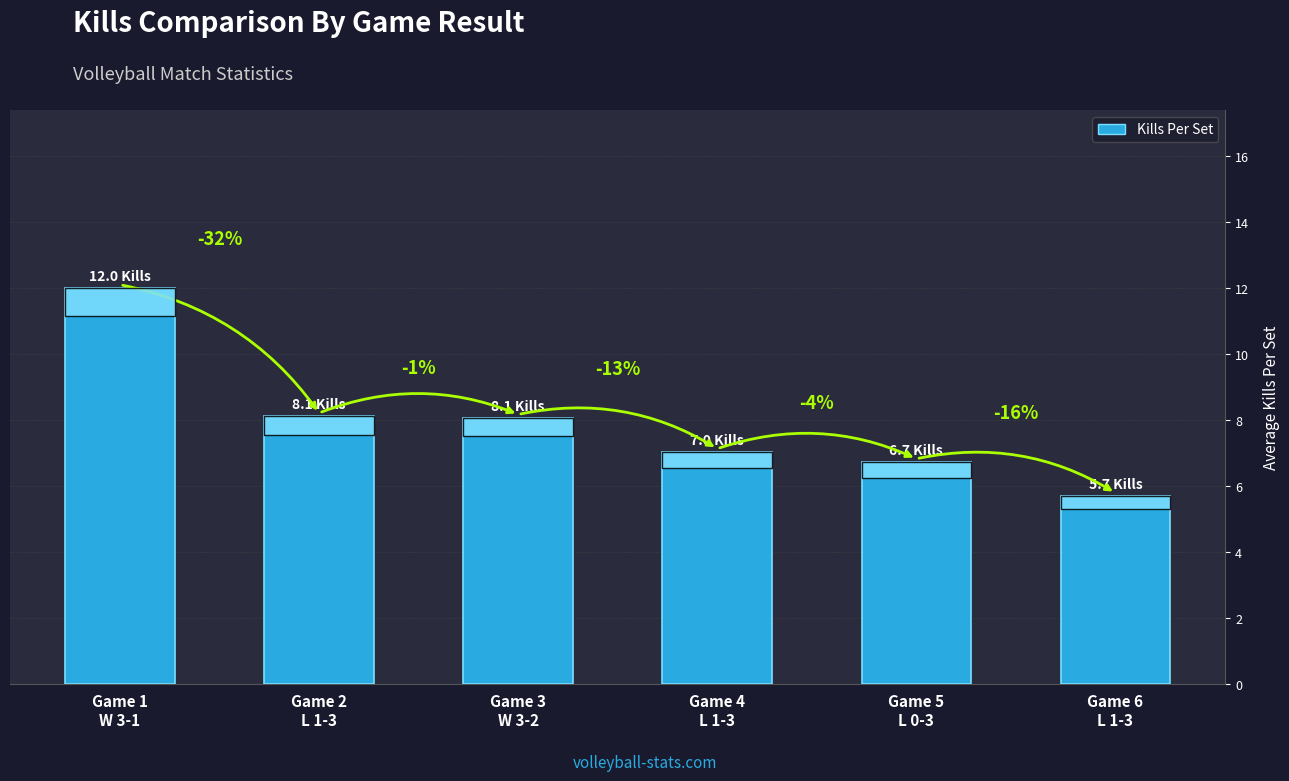

List the labels in order of value, largest first.

Game 1
W 3-1, Game 2
L 1-3, Game 3
W 3-2, Game 4
L 1-3, Game 5
L 0-3, Game 6
L 1-3